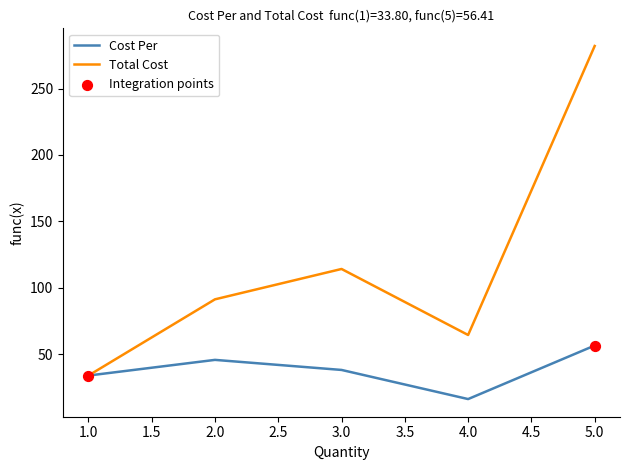

Which series has the largest total across all categories?

Total Cost